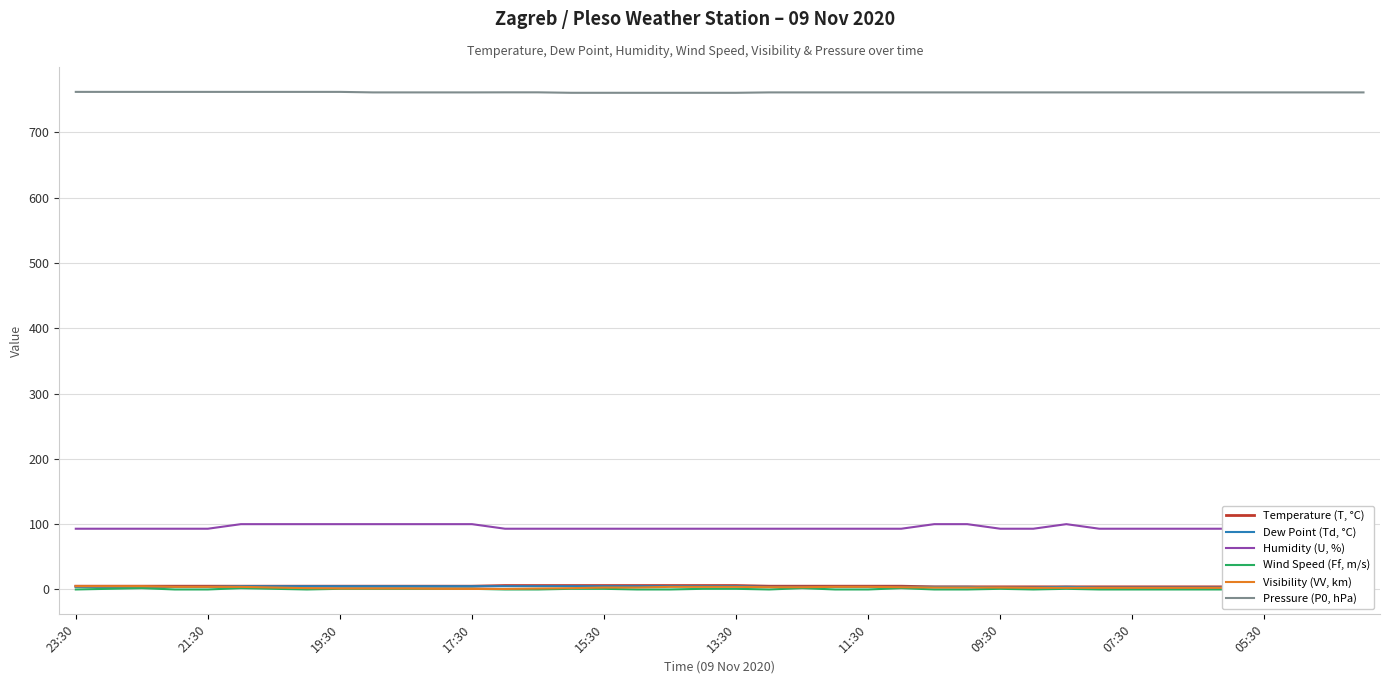

Is it true that Visibility (VV, km) equals 4.0 at 13:30?

True